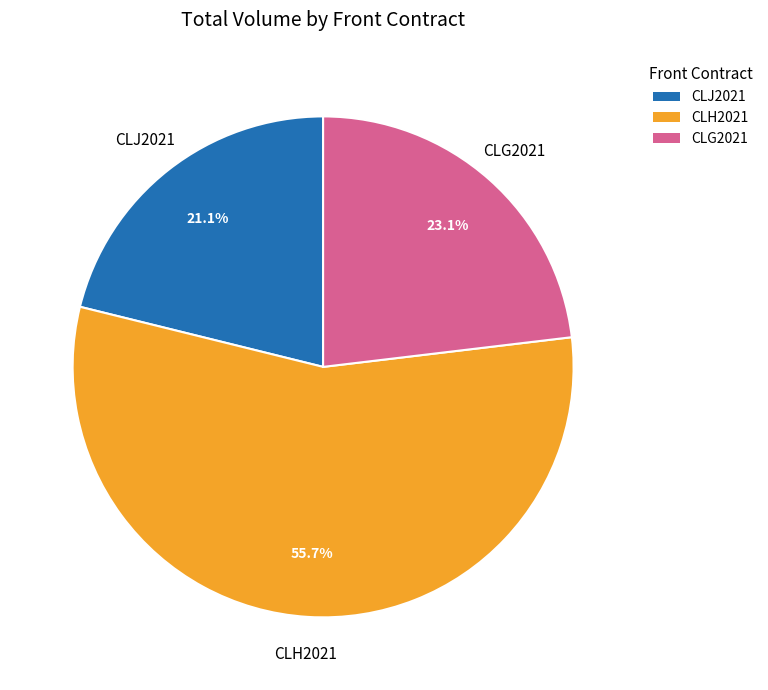

Is there a majority slice in this chart?

Yes